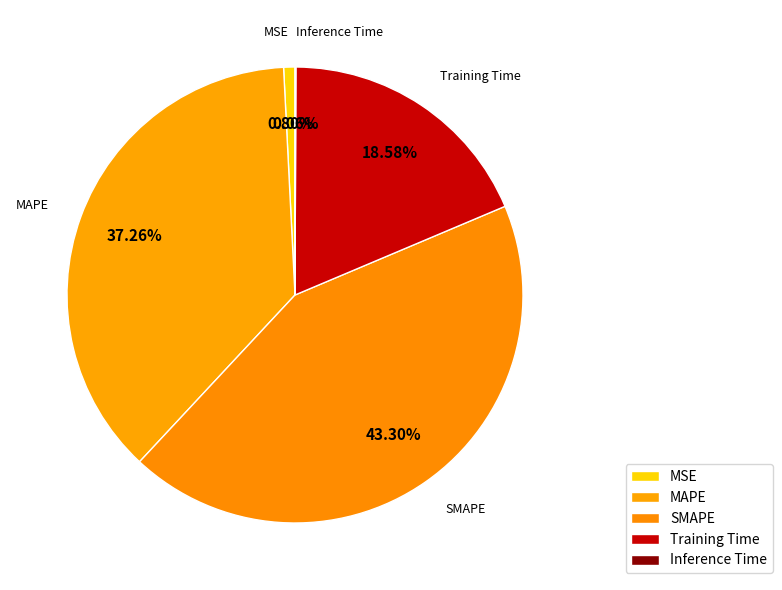

What portion of the pie excludes MAPE?

62.7%